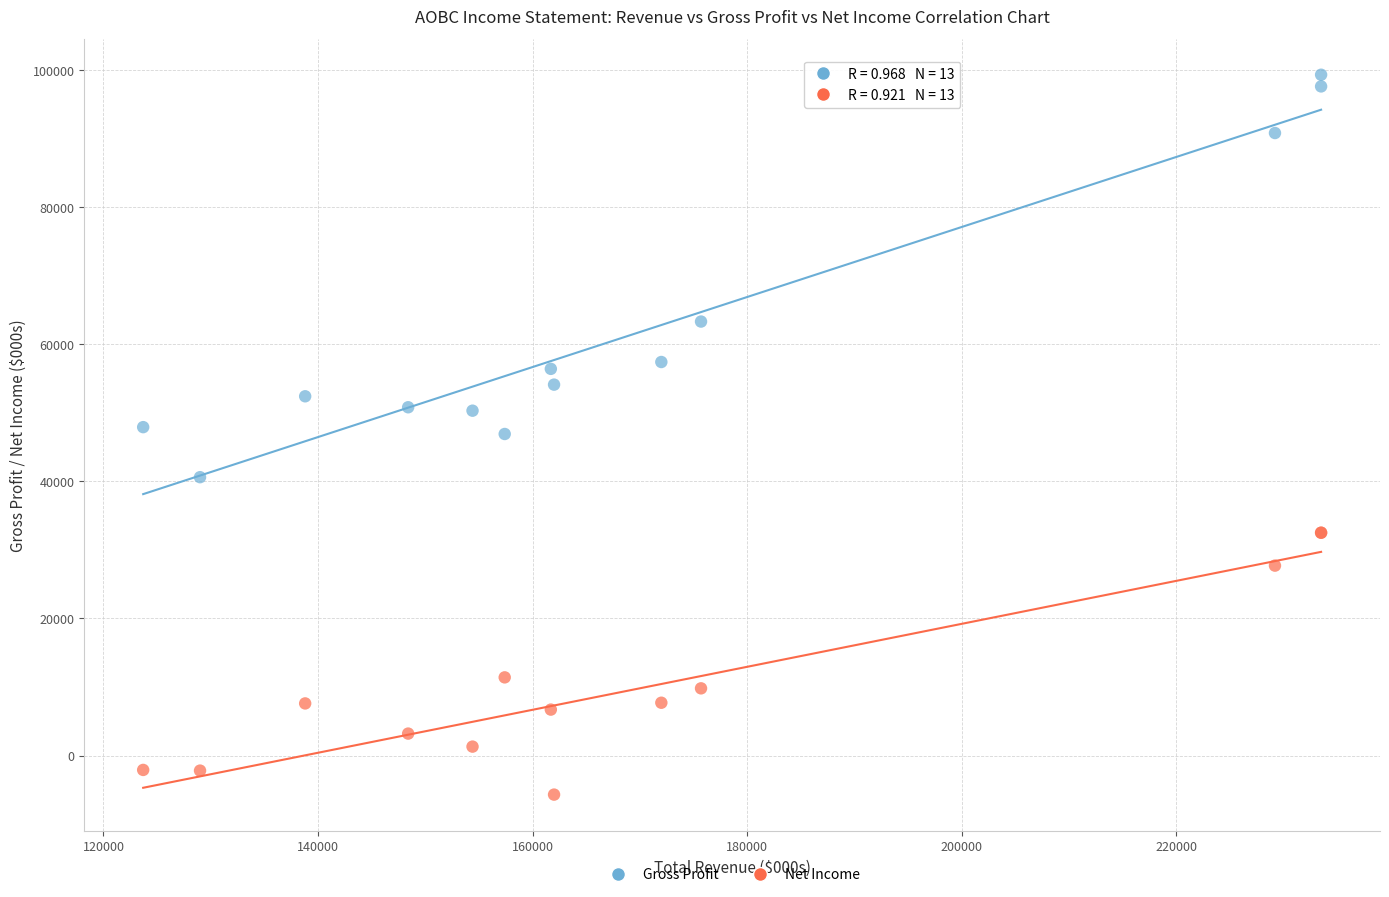

In the Net Income series, what Y value is closest to 13400?

11400